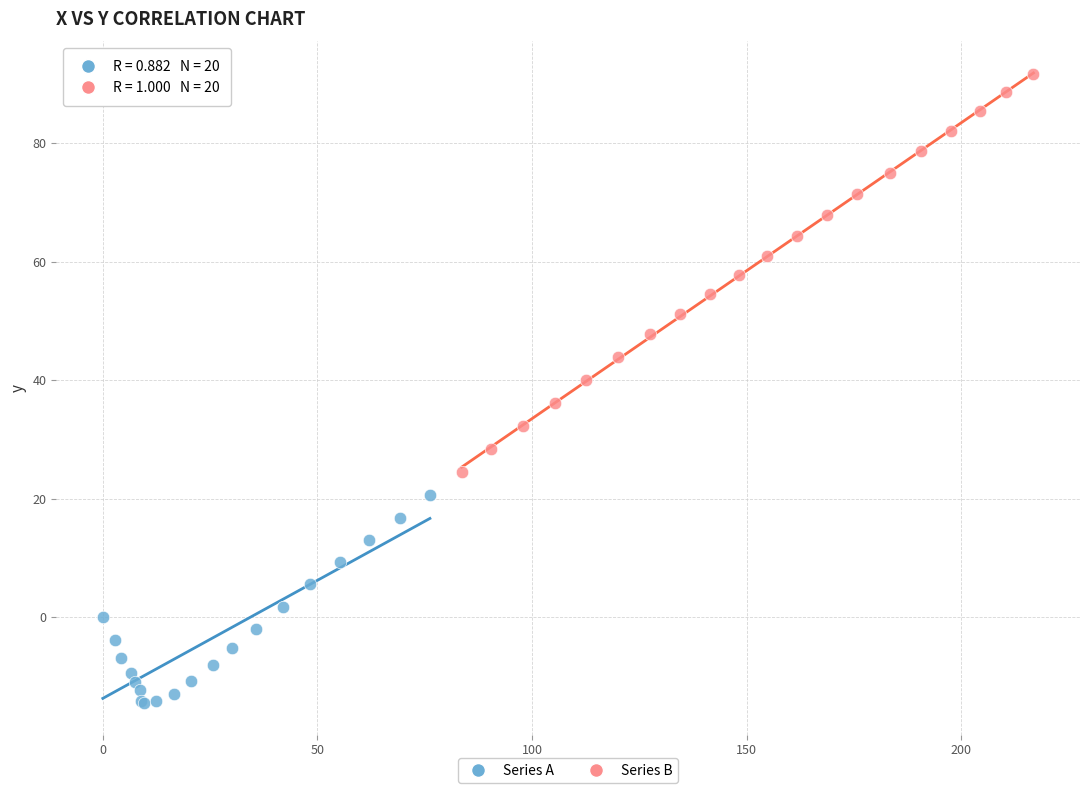

Which series reaches the maximum Y coordinate?

Series B